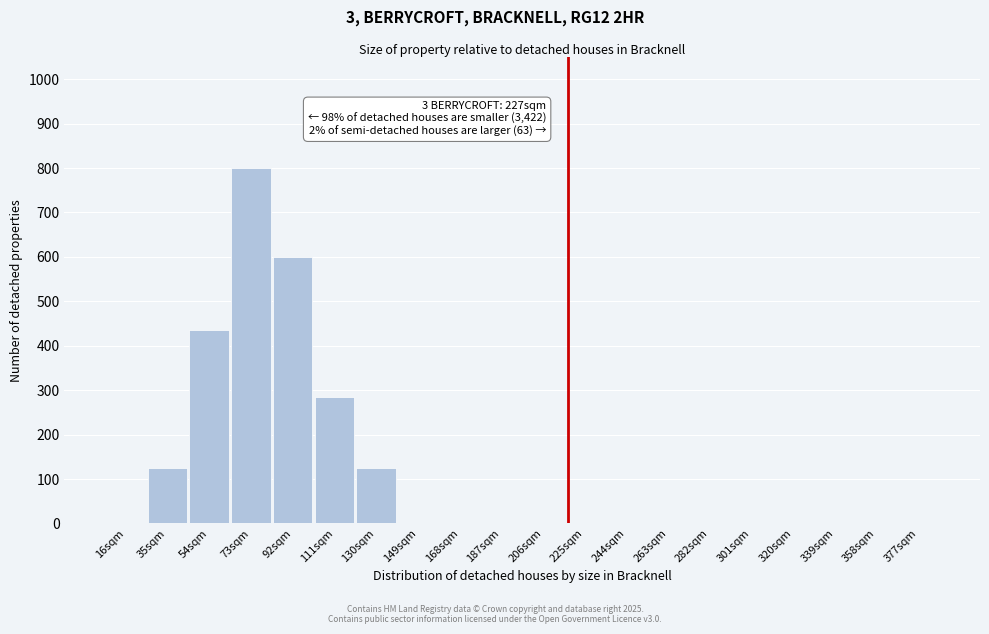

Reading right to left, list all the values displayed in this chart.

377sqm=0	358sqm=0	339sqm=0	320sqm=0	301sqm=0	282sqm=0	263sqm=0	244sqm=0	225sqm=0	206sqm=0	187sqm=0	168sqm=0	149sqm=0	130sqm=125	111sqm=285	92sqm=600	73sqm=800	54sqm=435	35sqm=125	16sqm=0